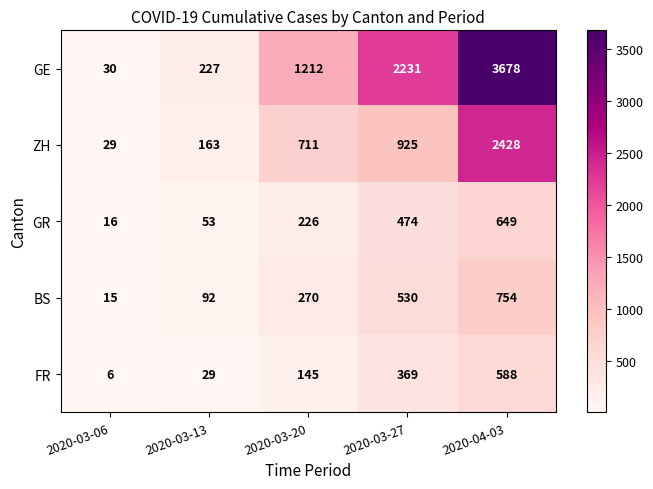

What is the total value across all series at 2020-03-20?

2564